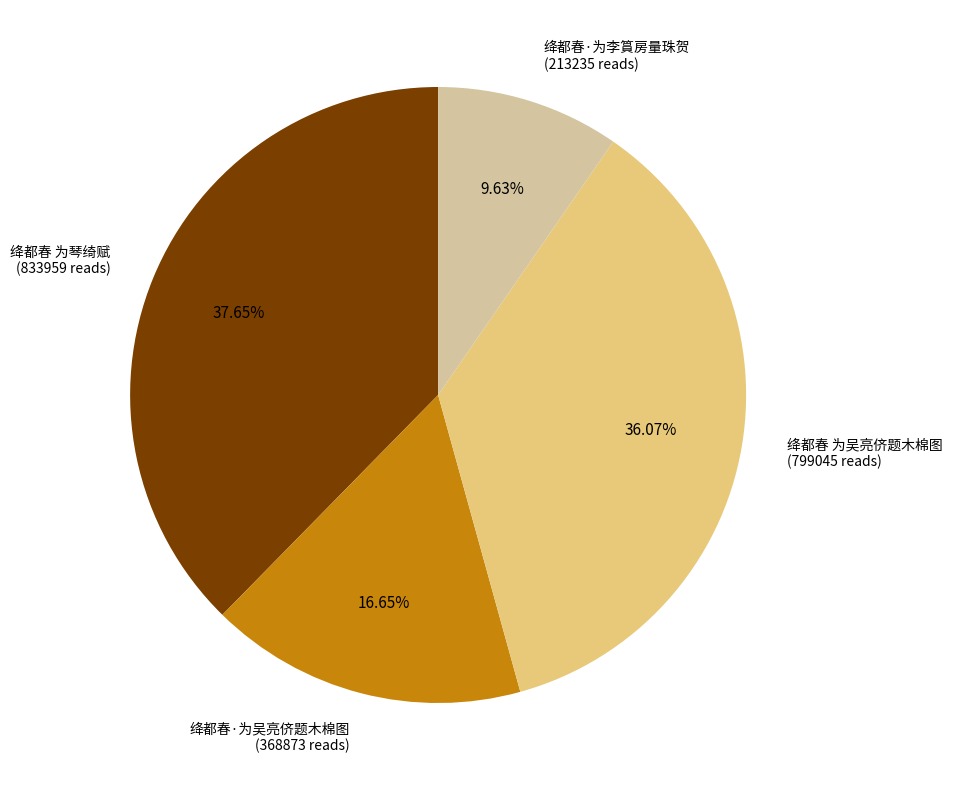

Does any single category account for the majority?

No